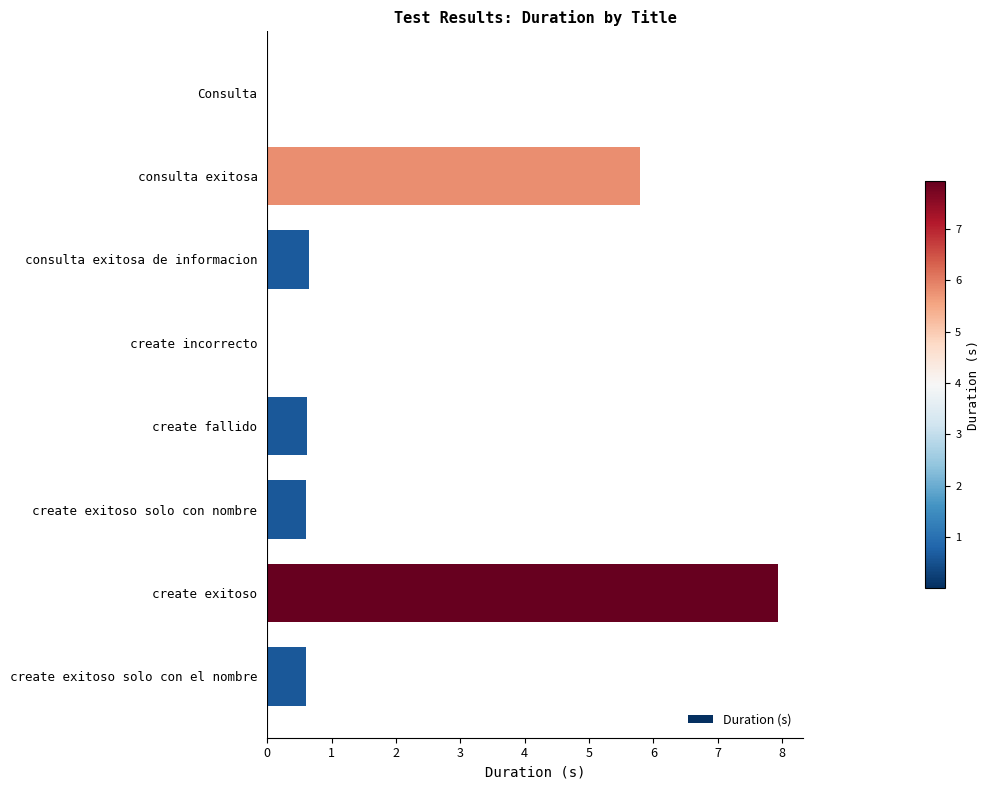

What is the average value?

2.0